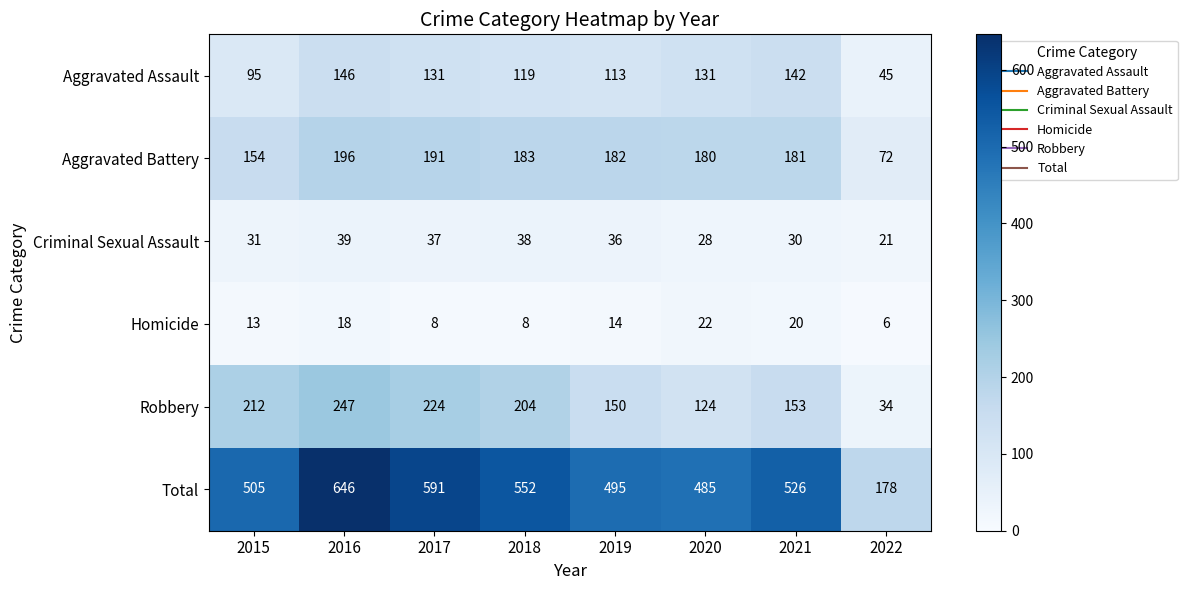

Rank the series at 2017 from highest to lowest value.

Total, Robbery, Aggravated Battery, Aggravated Assault, Criminal Sexual Assault, Homicide